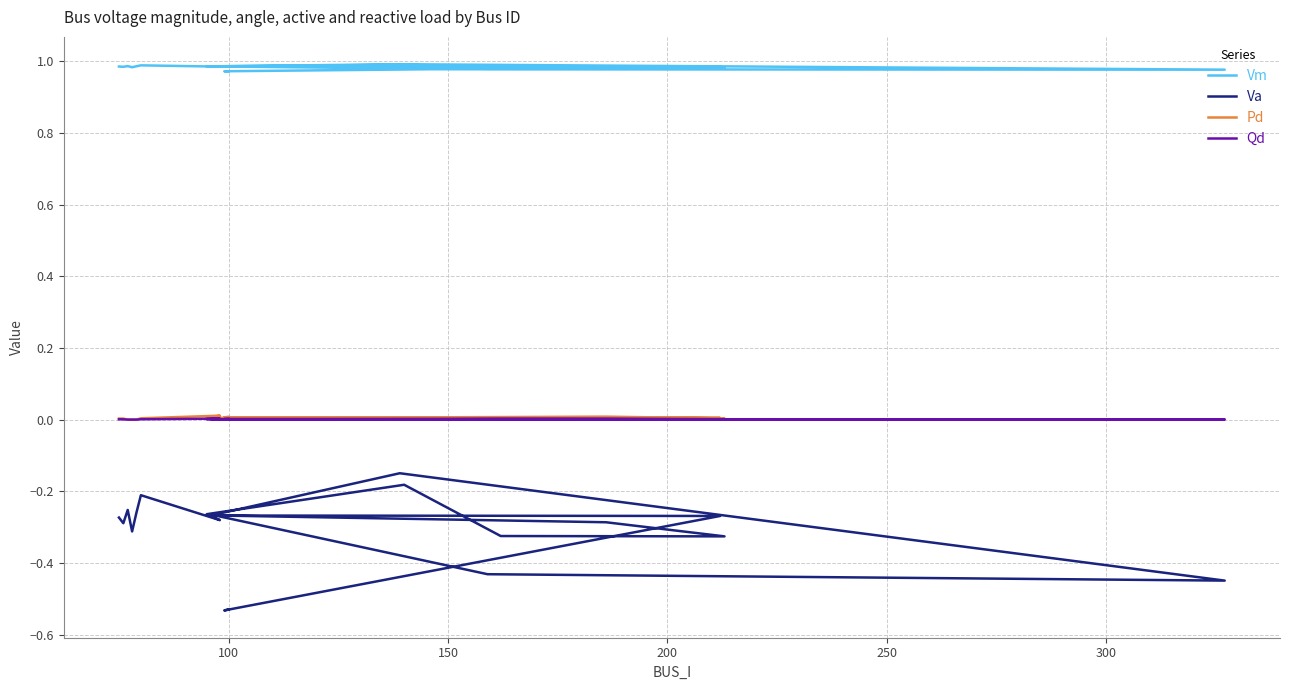

What is the minimum value shown in the chart?

-0.5